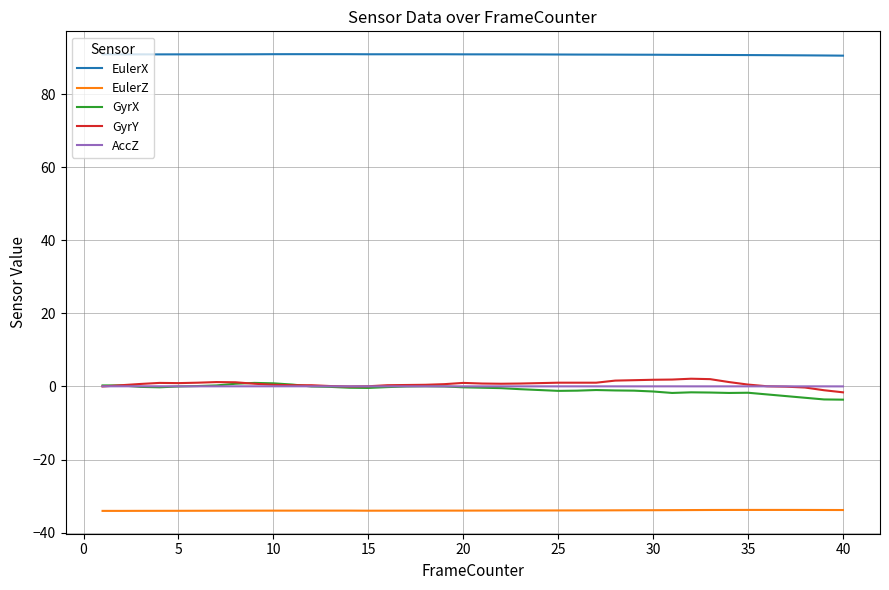

What is the maximum value shown in the chart?

91.0